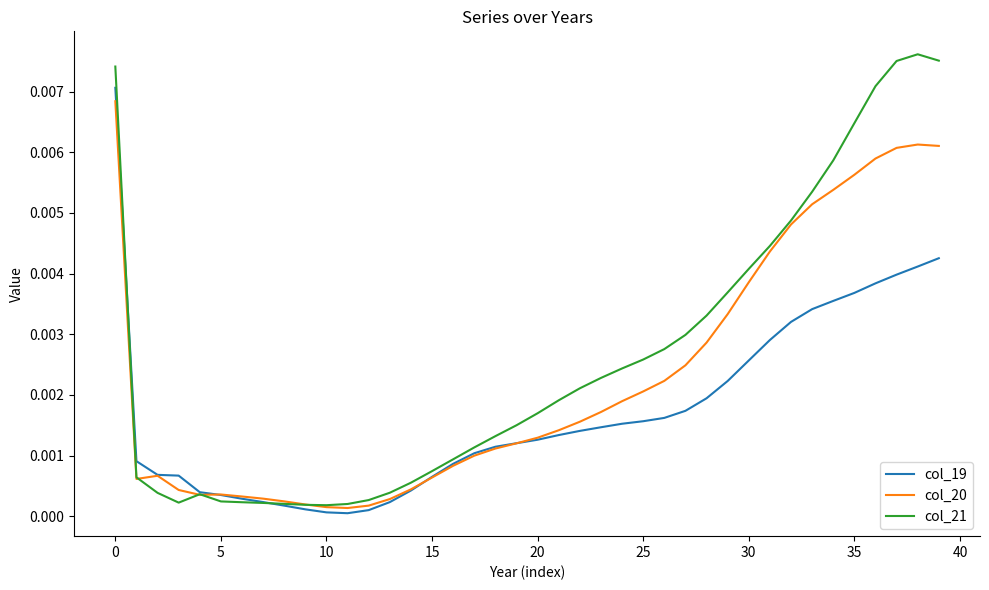

Which series has the largest range (max minus min)?

col_21